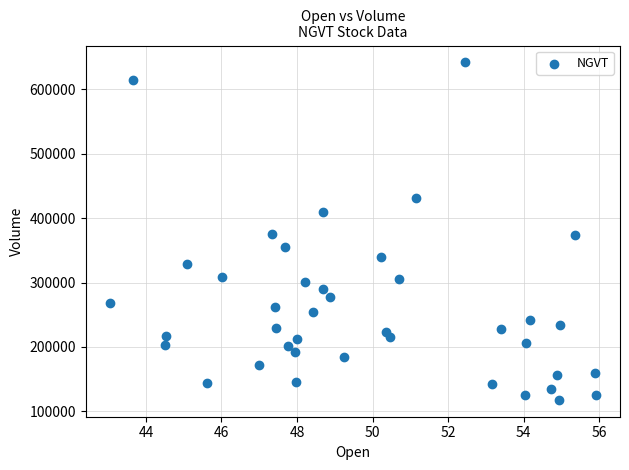

What is the range of Y values (max minus min)?

524400